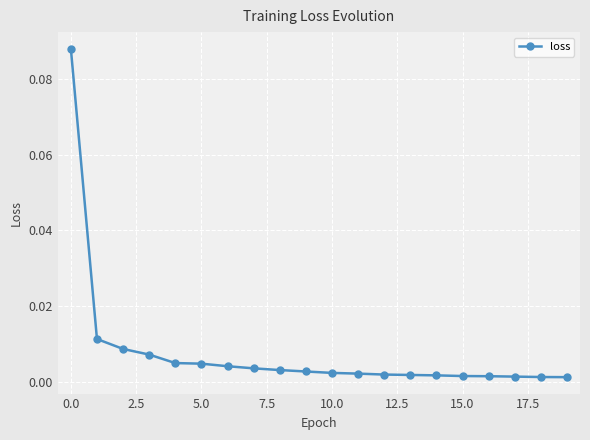

Count the number of data series in this chart.

1